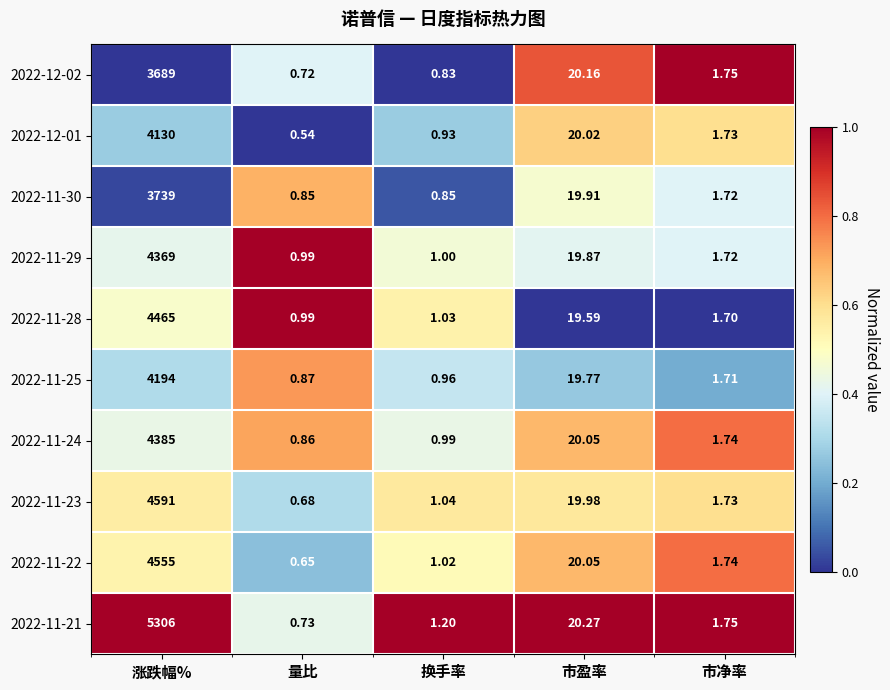

At which label does 2022-11-23 first exceed 1?

涨跌幅%